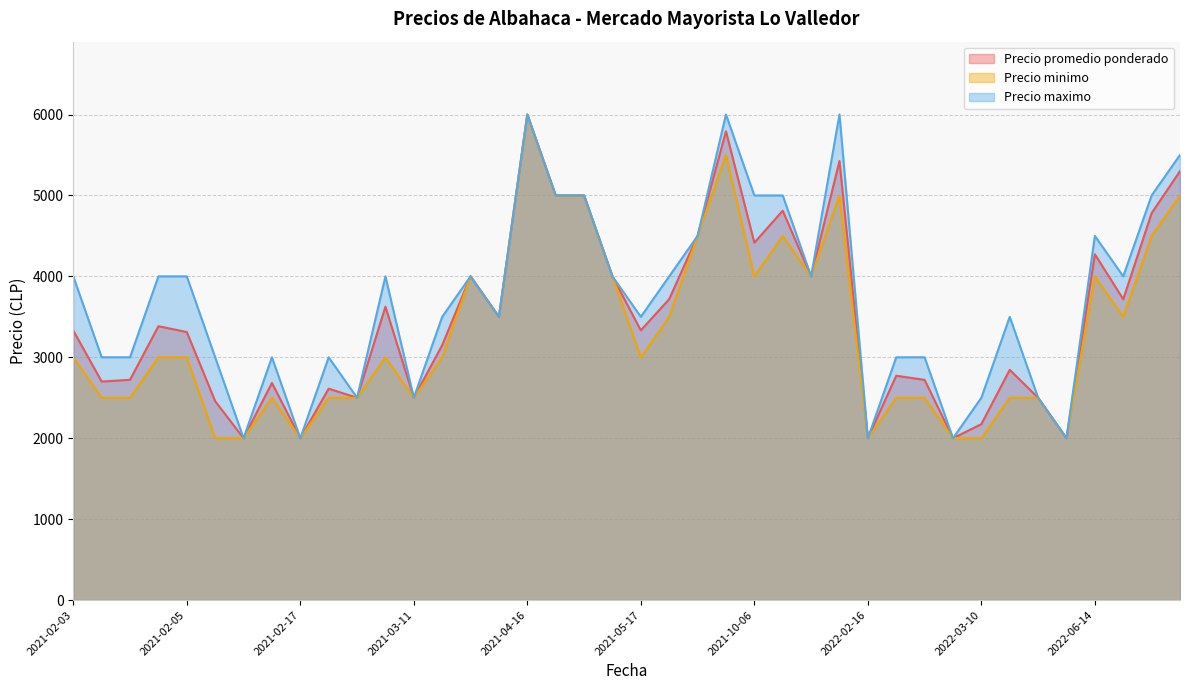

The Precio promedio ponderado series shows 5086 at 2021-05-17. True or false?

False